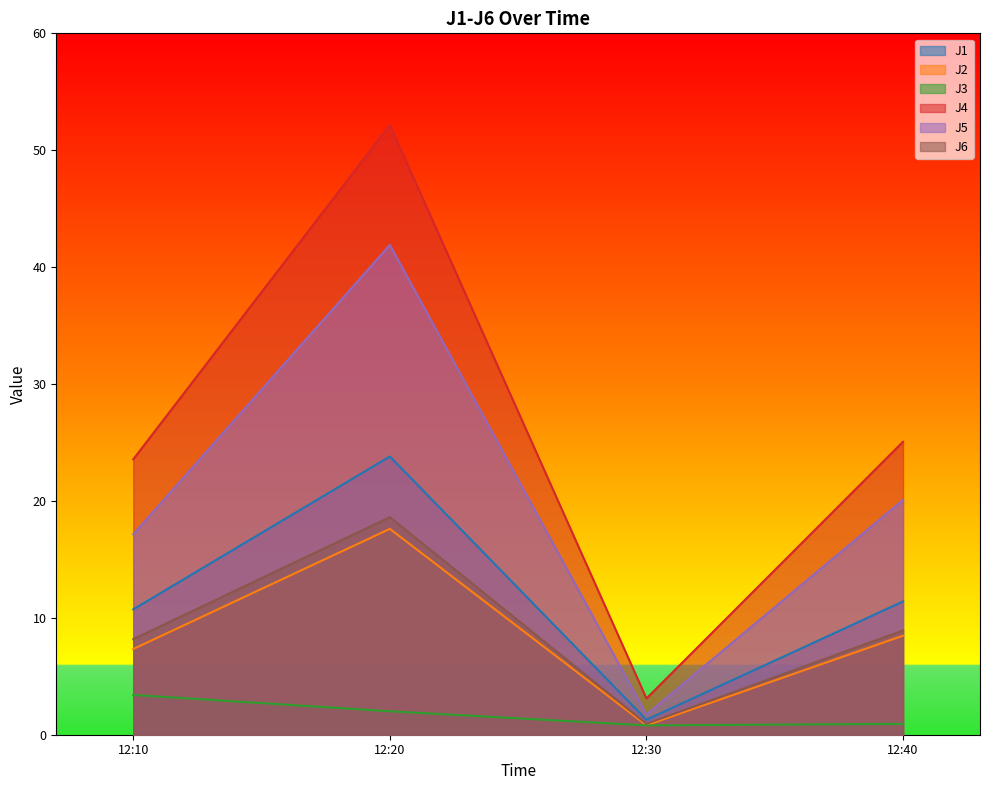

What is the sum of the J5 values at 12:10 and 12:20?

59.1